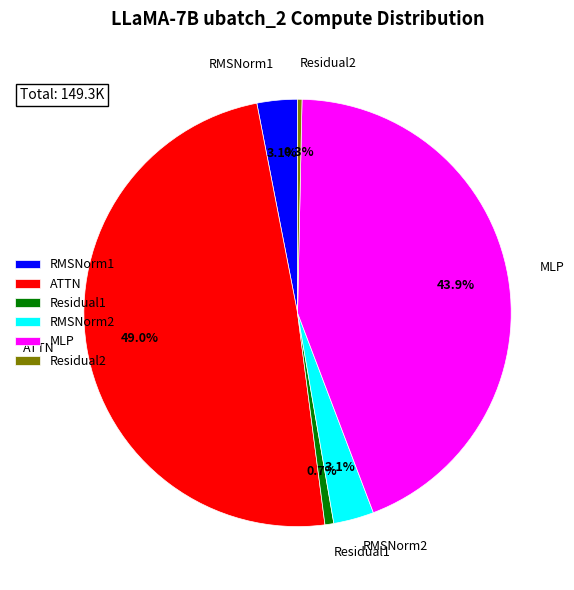

Is there a majority slice in this chart?

No